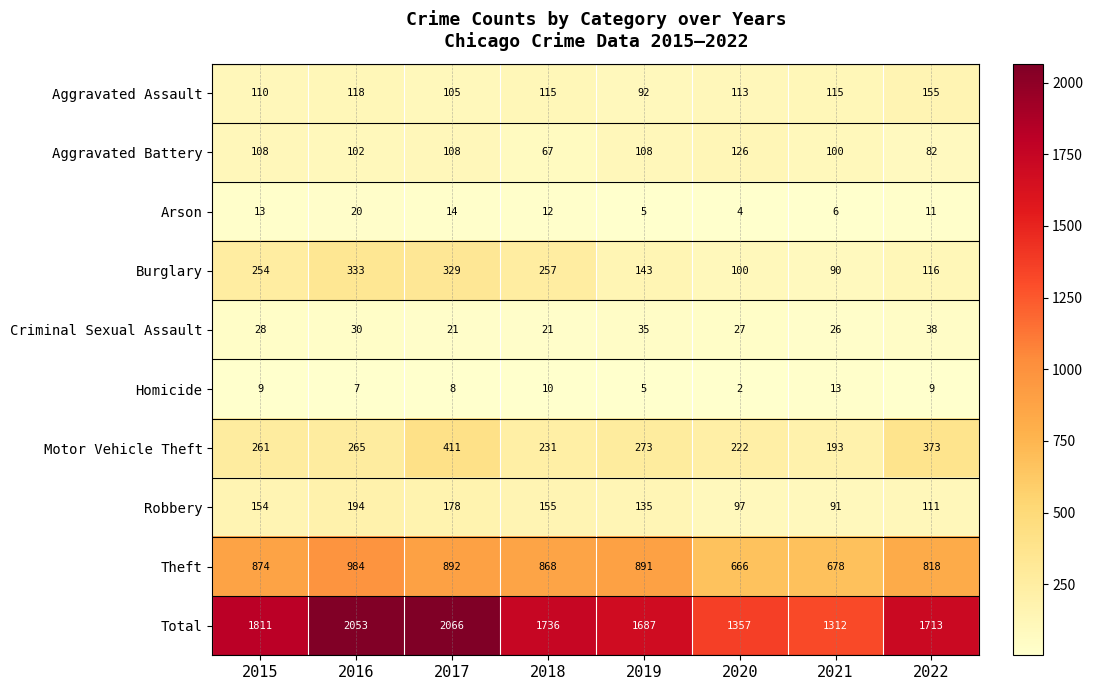

At 2015, list the series in order from largest to smallest.

Total, Theft, Motor Vehicle Theft, Burglary, Robbery, Aggravated Assault, Aggravated Battery, Criminal Sexual Assault, Arson, Homicide